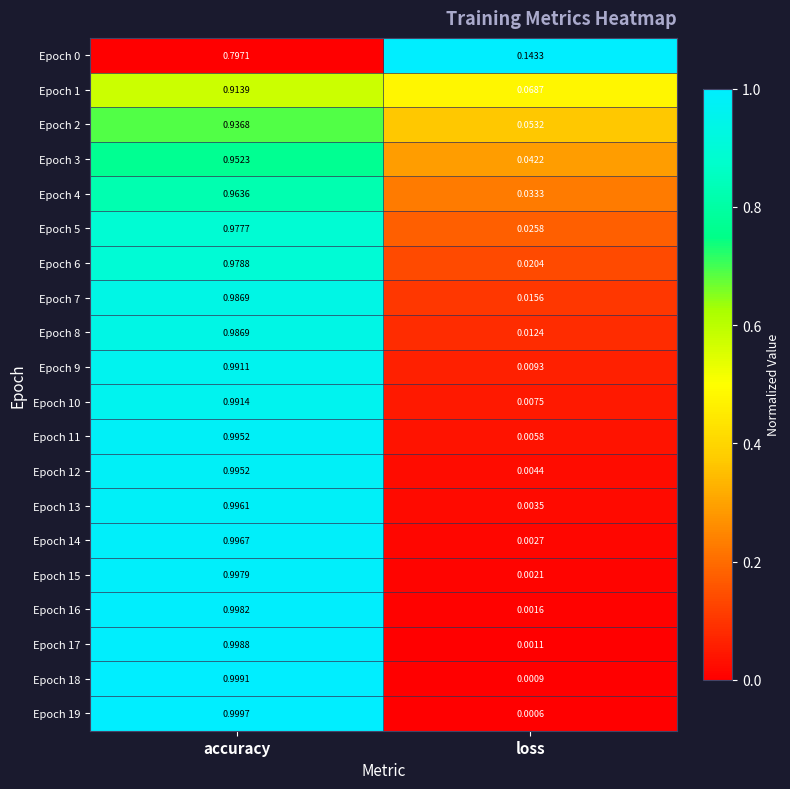

At which category is the sum across all series the highest?

accuracy